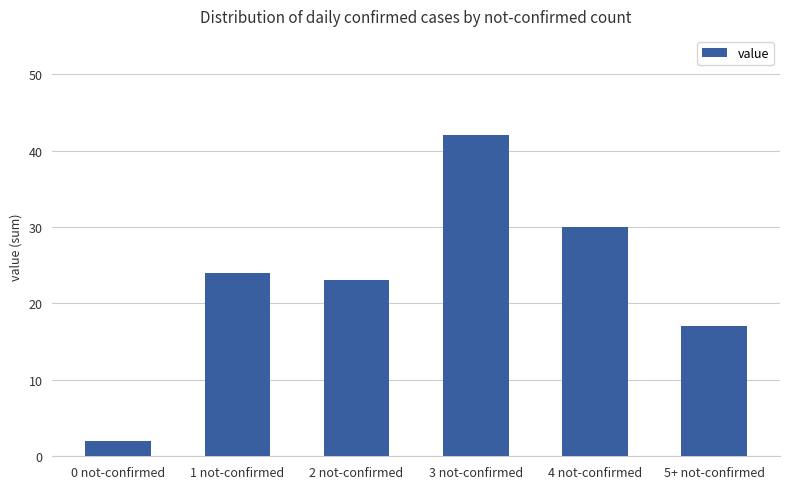

The chart shows a value of 53 at 4 not-confirmed. True or false?

False